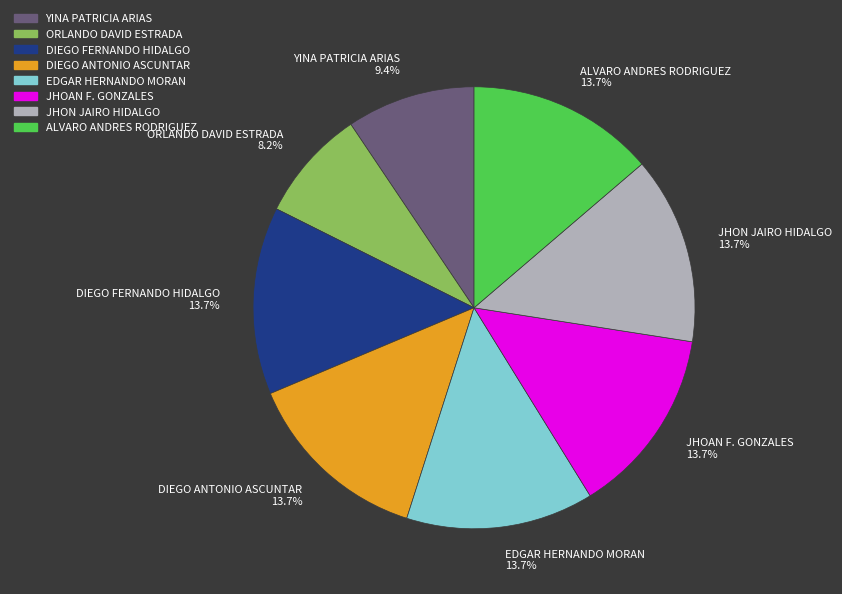

Do JHOAN F. GONZALES and ALVARO ANDRES RODRIGUEZ together represent more than half of the pie?

No